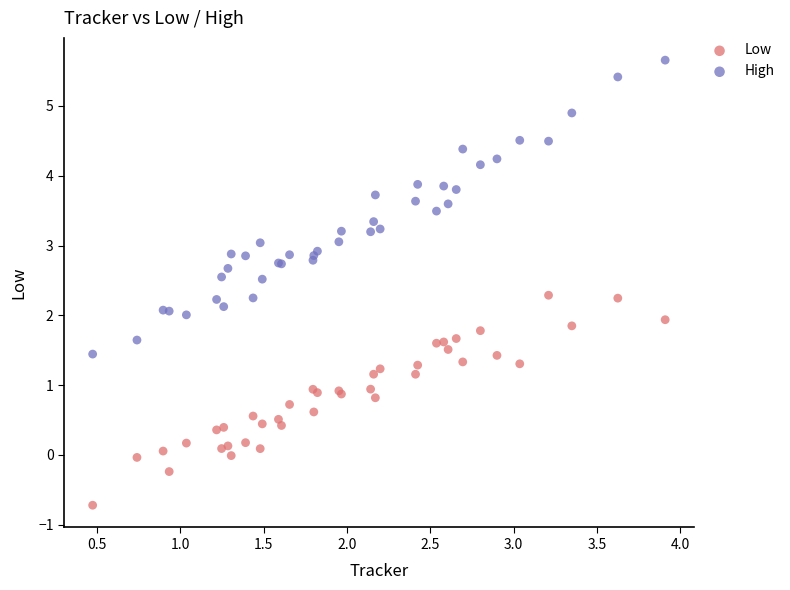

Which series reaches the maximum Y coordinate?

High